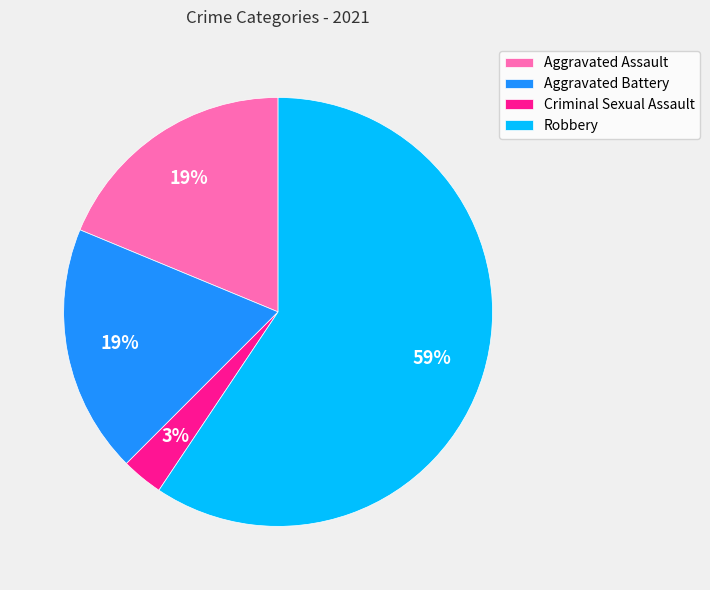

What is the majority slice?

Robbery